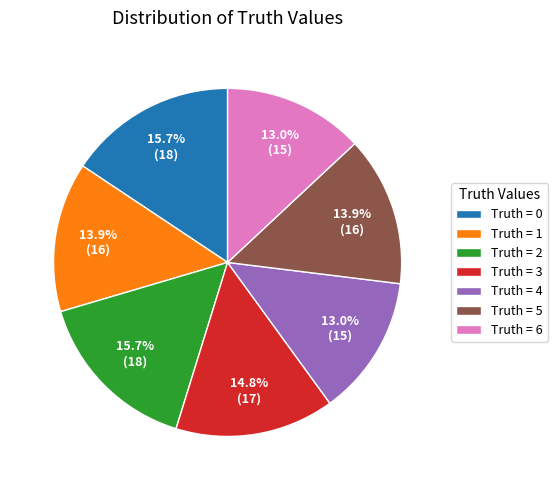

What portion of the pie excludes Truth = 5?

86.1%